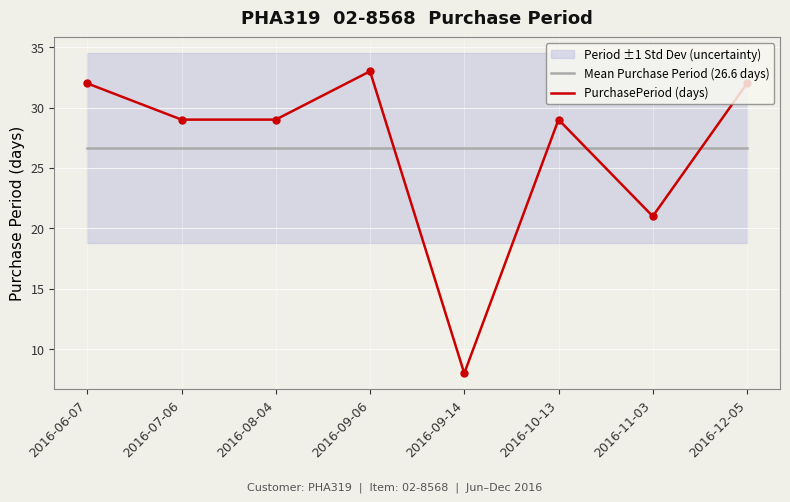

The Mean Purchase Period (26.6 days) series shows 26.6 at 2016-12-05. True or false?

True